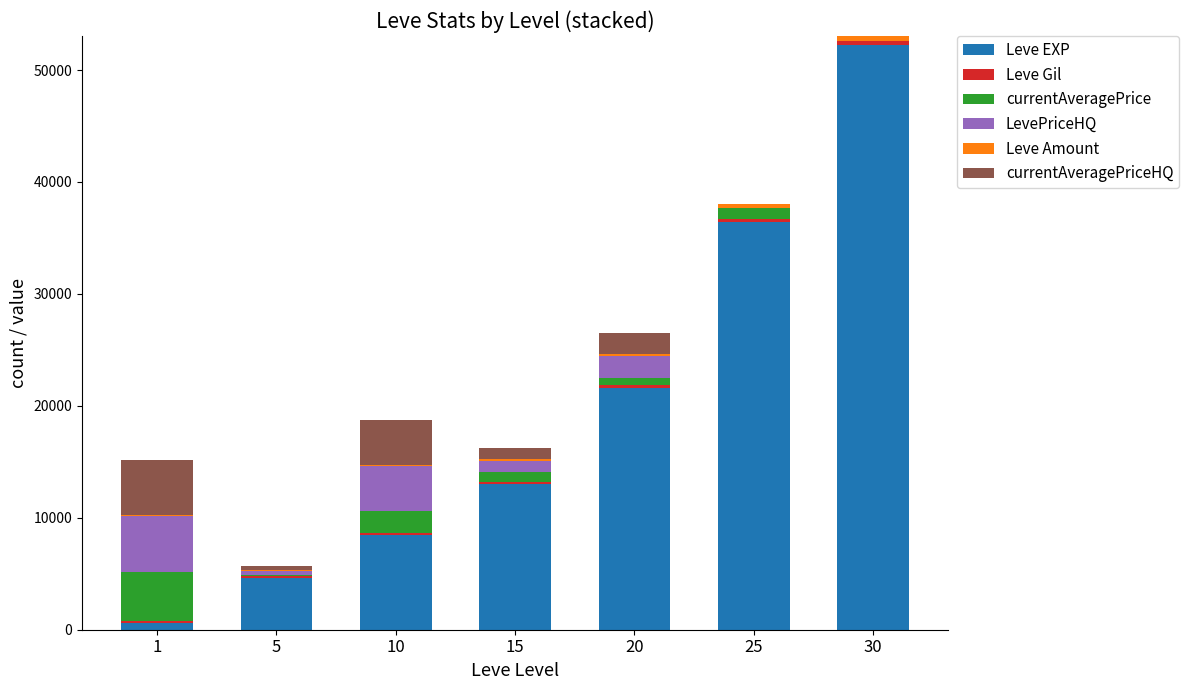

At which category is the sum across all series the highest?

30